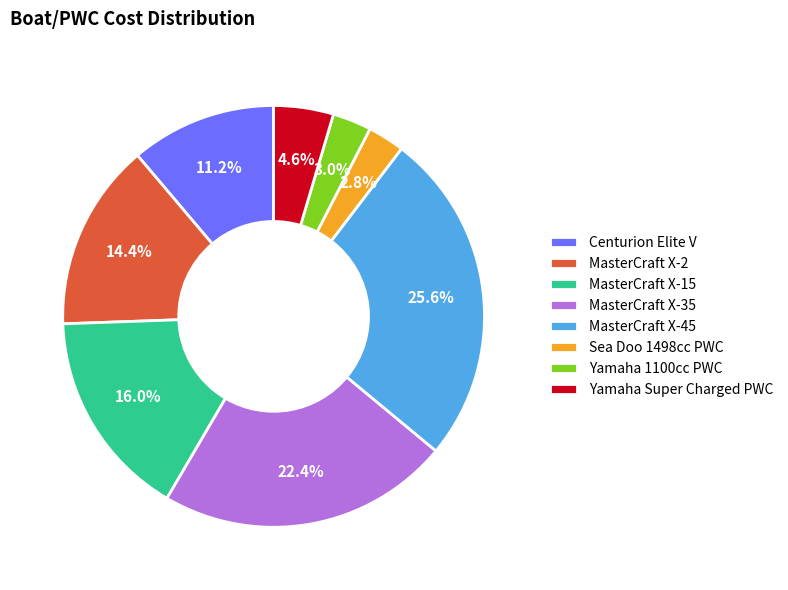

Between MasterCraft X-35 and Sea Doo 1498cc PWC, which is larger?

MasterCraft X-35